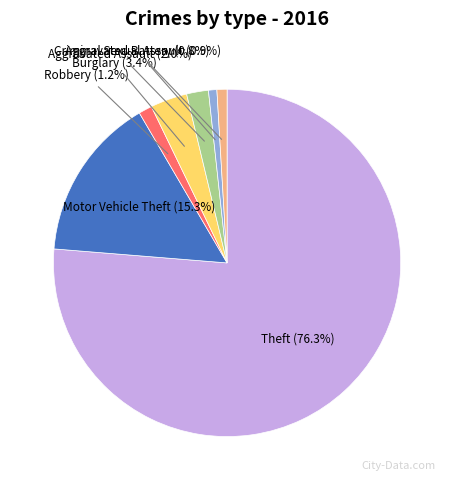

Combined, do Aggravated Battery and Burglary account for over 50%?

No